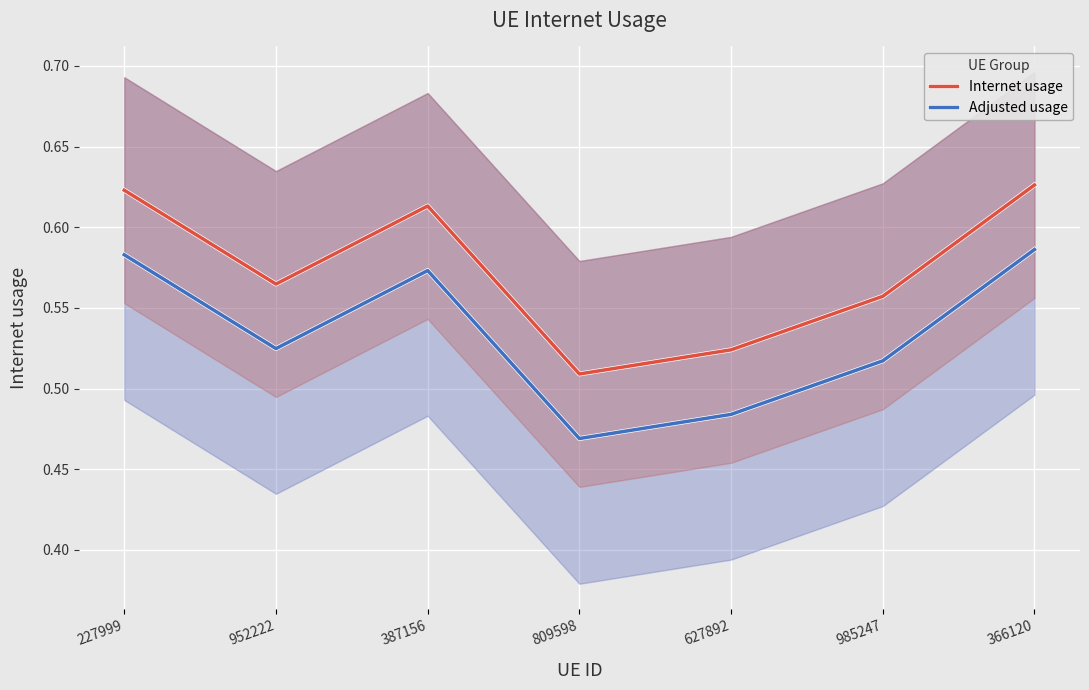

How many interior local peaks does the Adjusted usage series have?

1